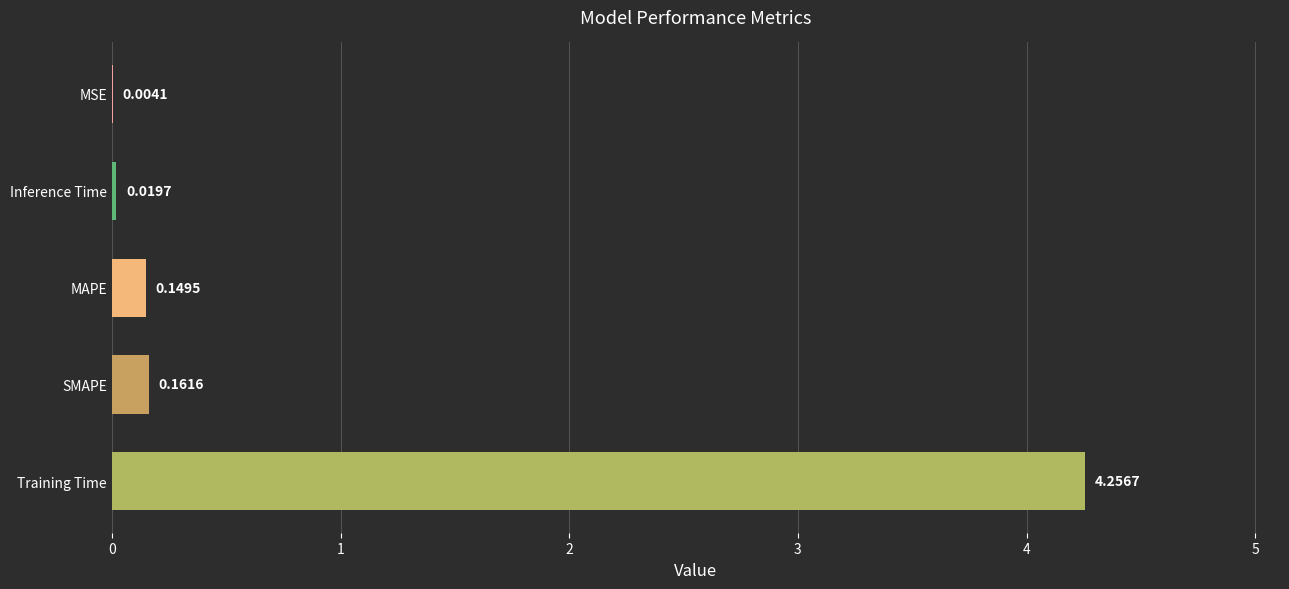

Between MAPE and Training Time, which is larger?

Training Time